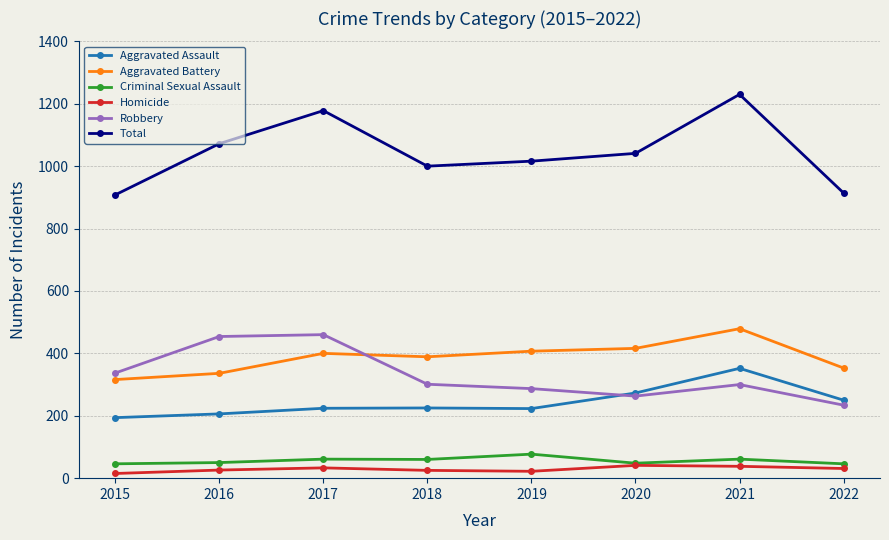

Which series has the largest total across all categories?

Total